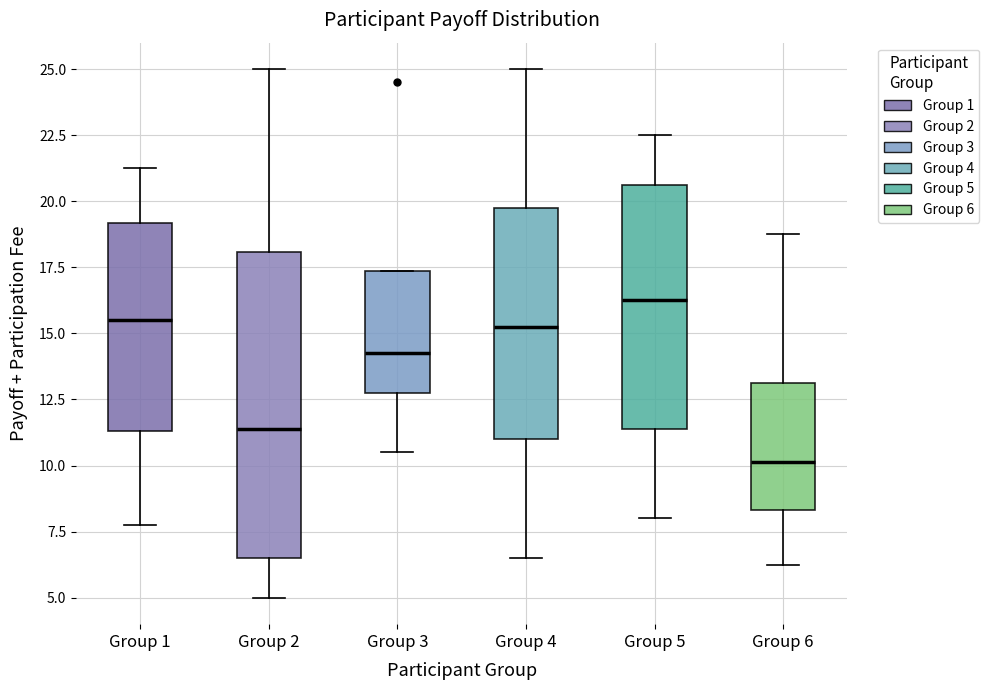

Which box has the highest median line?

Group 5